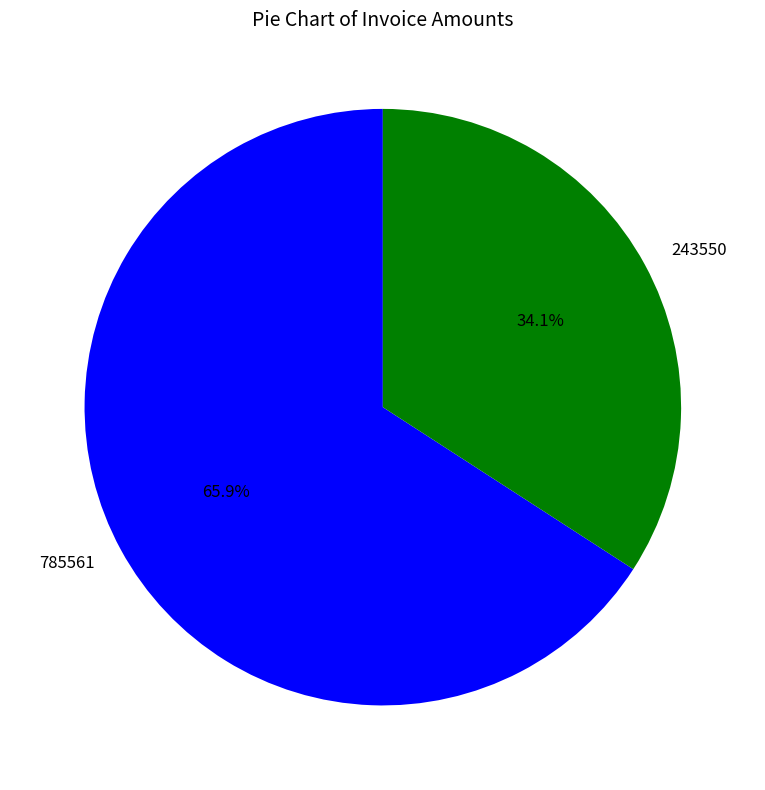

What percentage is the 785561 slice, to the nearest percent?

66%